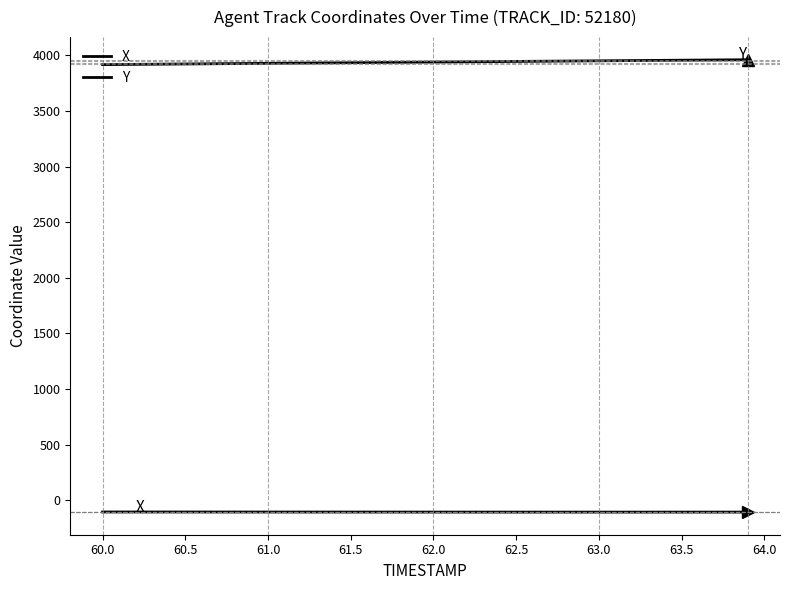

Is this an area chart (filled region under the line)?

No